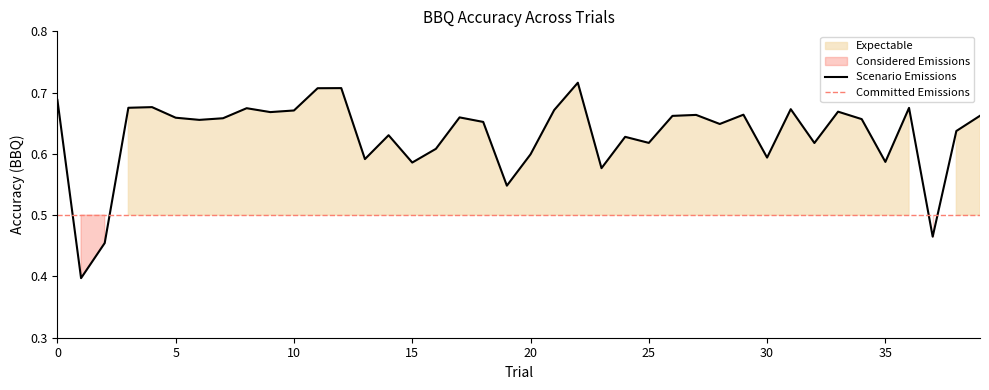

True or false: the data shows 0.7 at 6.

True